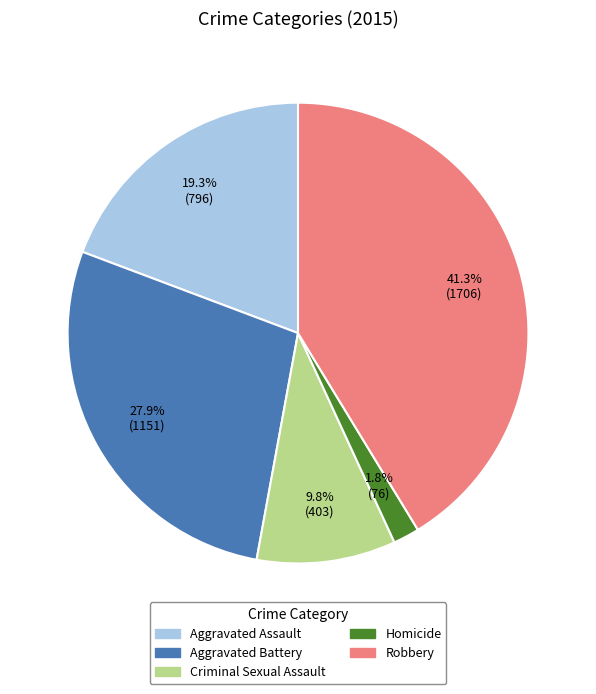

Approximately how many times larger is the value at Homicide compared to Aggravated Assault?

0.1